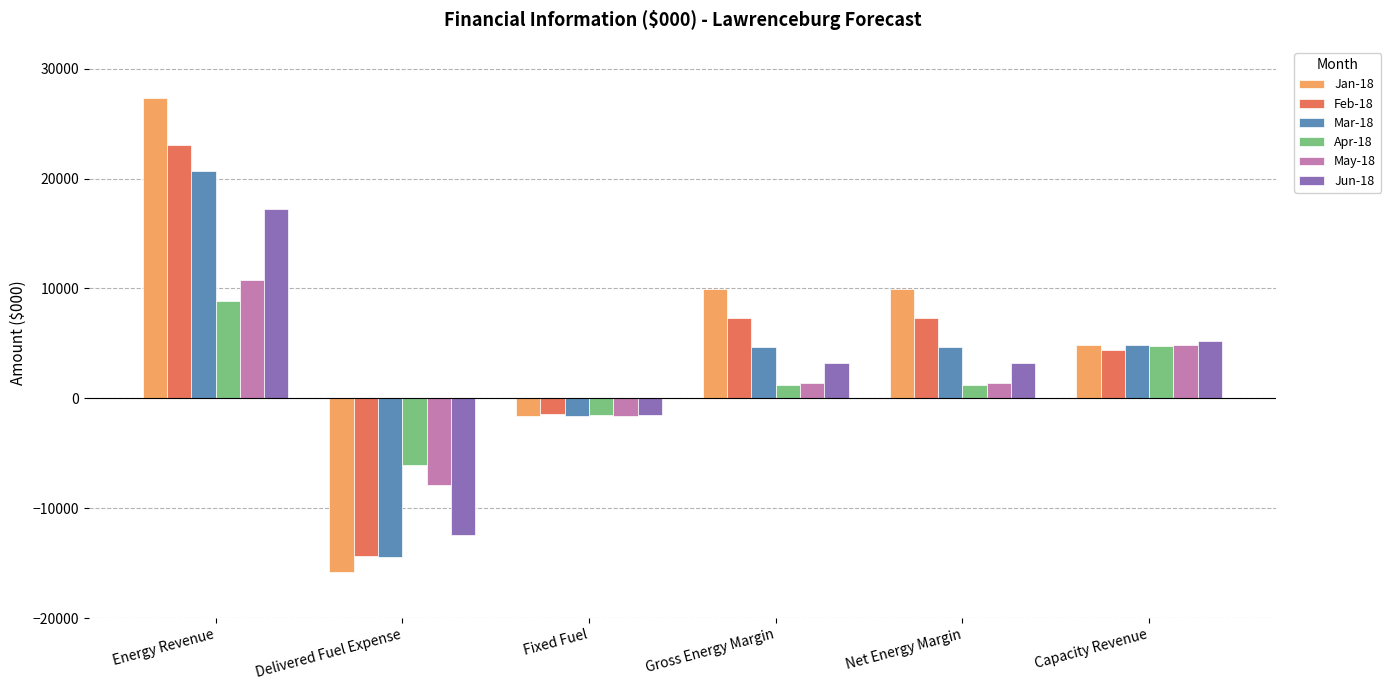

What are all the series names shown in the legend?

Jan-18, Feb-18, Mar-18, Apr-18, May-18, Jun-18